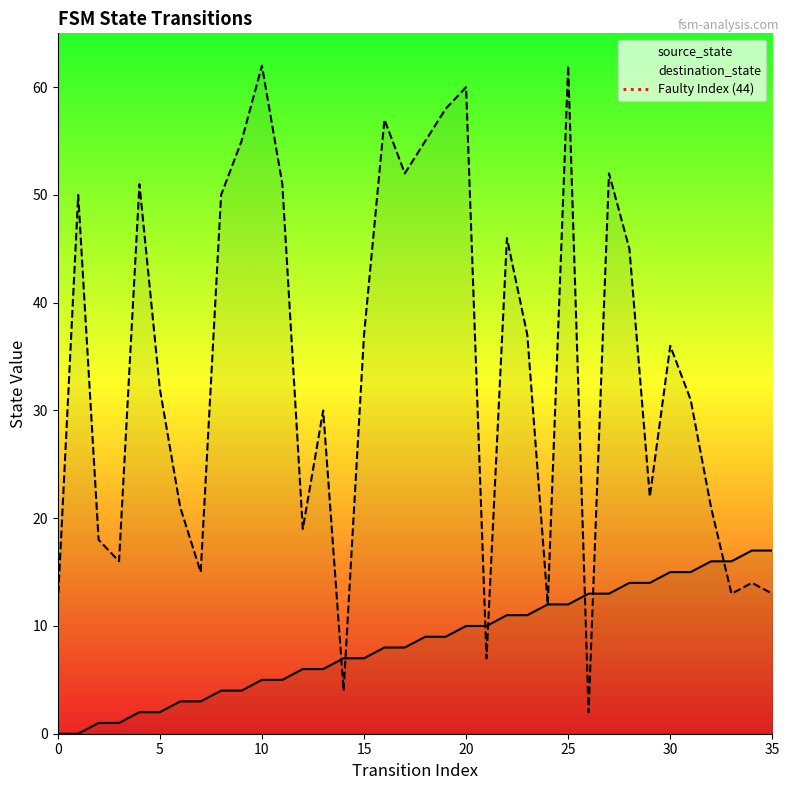

What is the difference between the source_state values at 21 and 9?

6